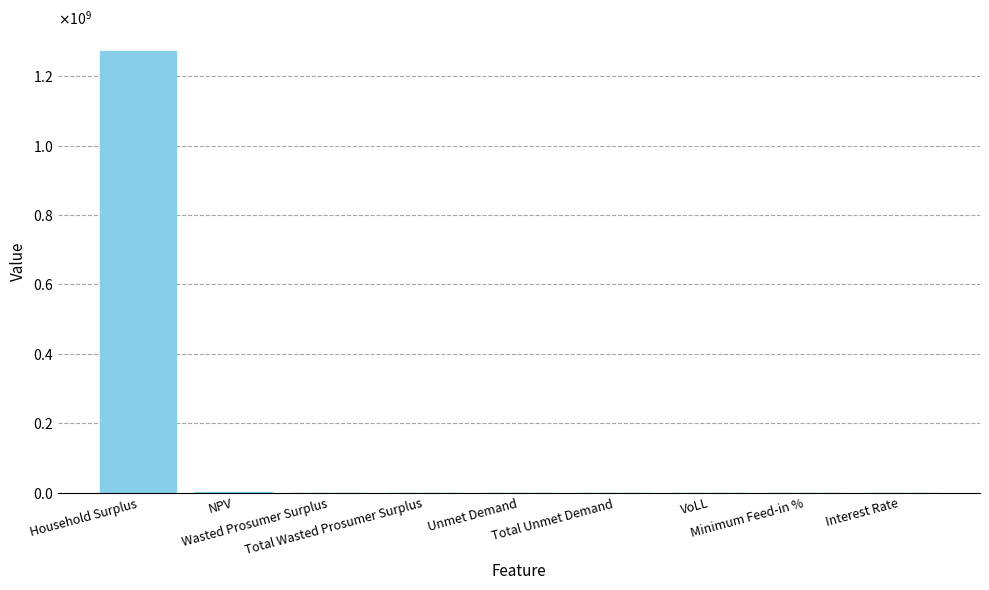

Are the bars horizontal?

No